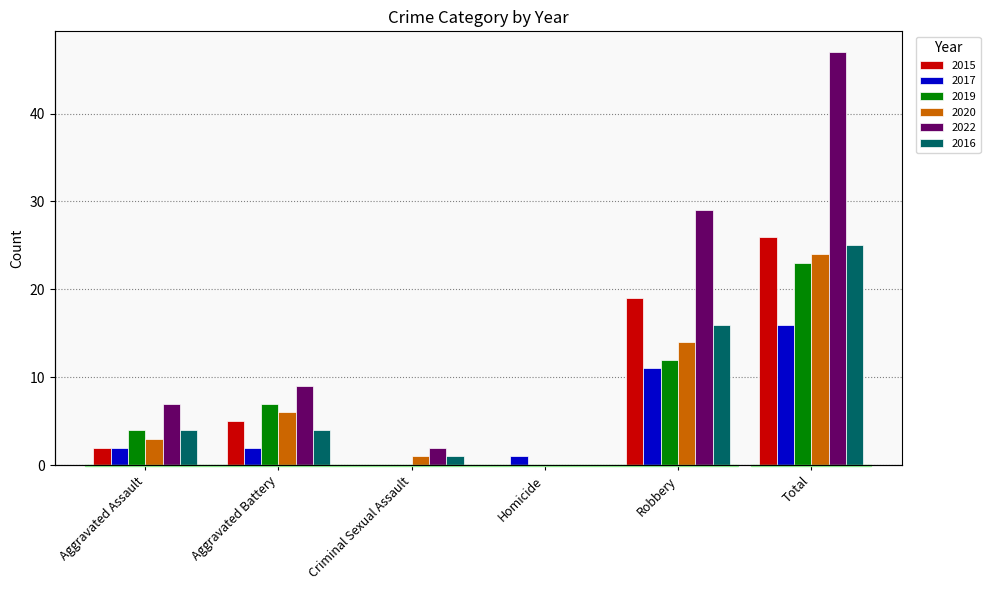

At Aggravated Battery, list the series in order from largest to smallest.

2022, 2019, 2020, 2015, 2016, 2017